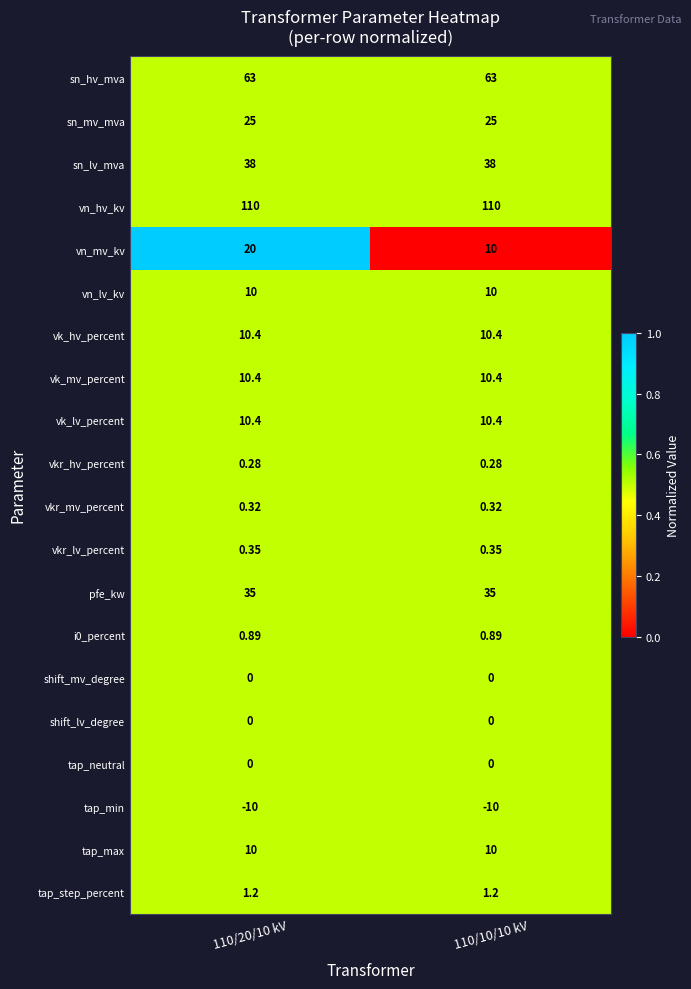

Between 110/20/10 kV and 110/10/10 kV, which series saw the biggest shift?

vn_mv_kv